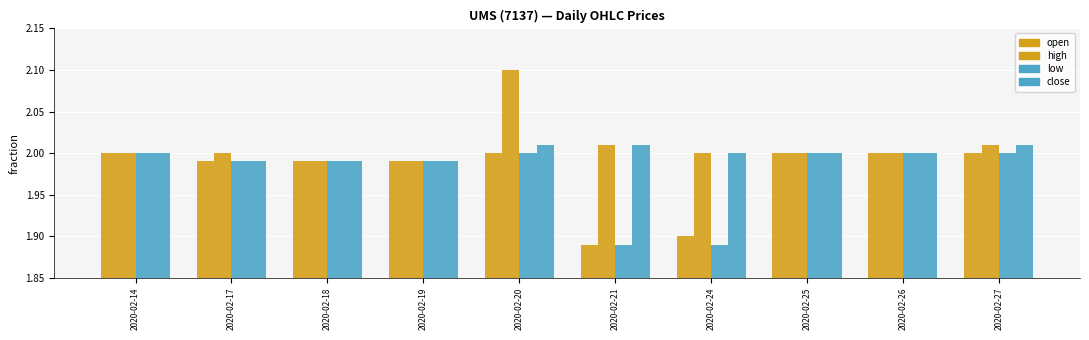

How many bars are there in total?

40